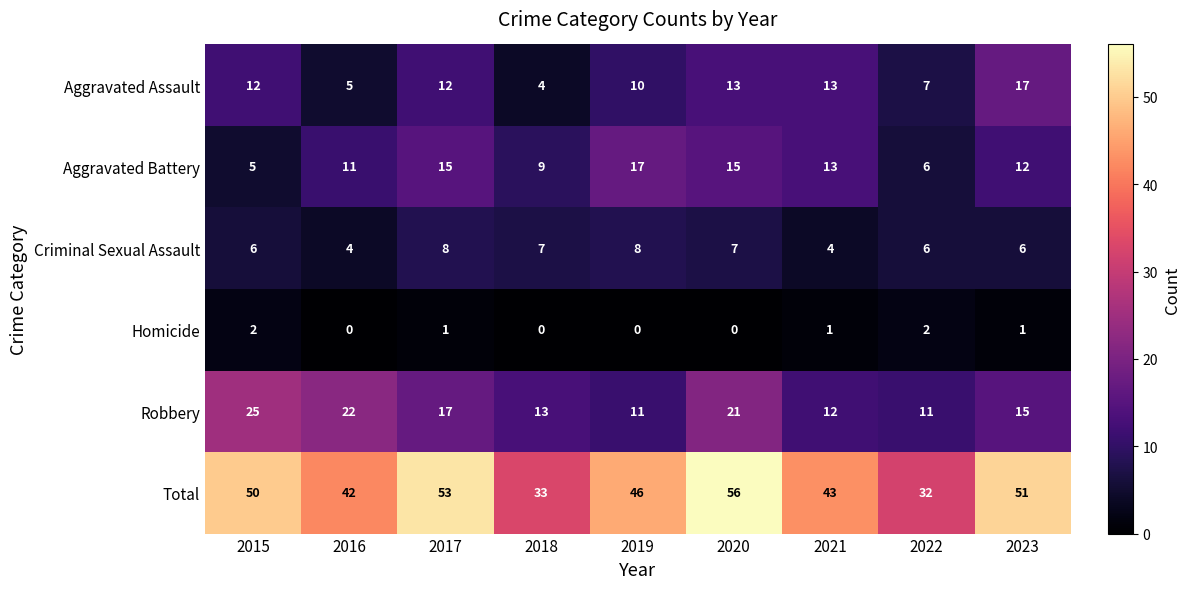

True or false: Criminal Sexual Assault has a value of 3 at 2018.

False